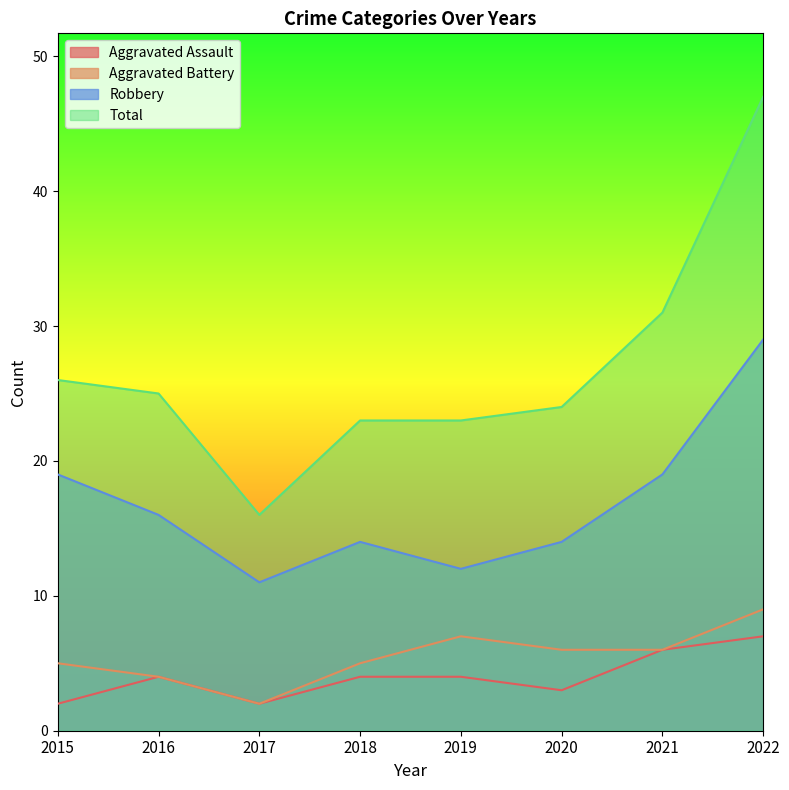

True or false: Total has a value of 38 at 2018.

False